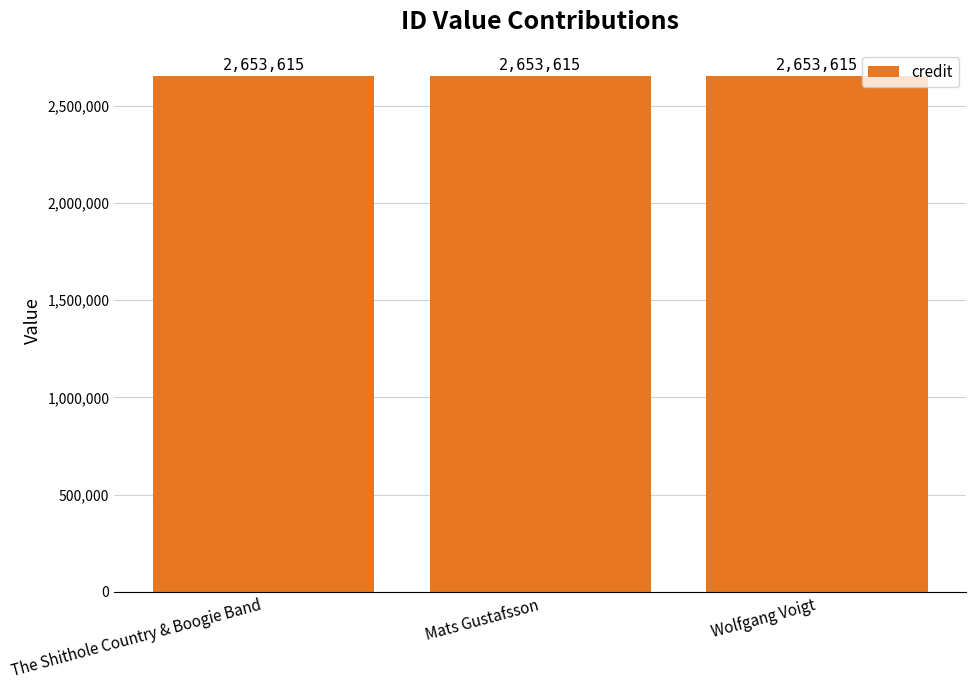

How many groups of bars are there?

3